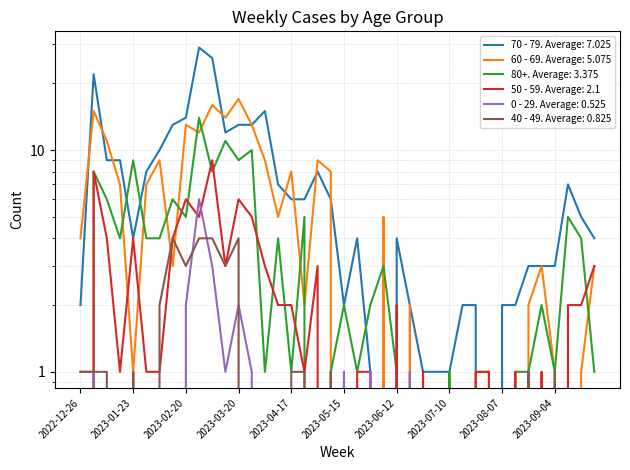

True or false: 80+ has a value of 6 at 2022-12-26.

False